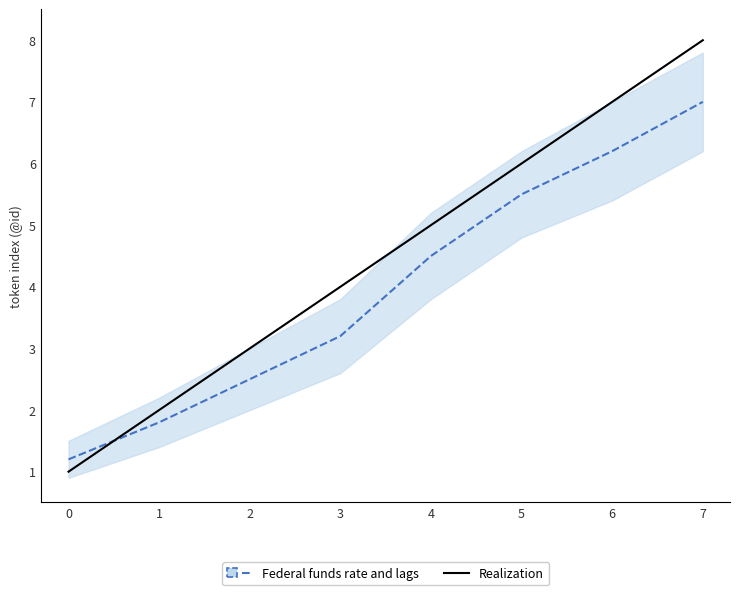

Between which two adjacent categories do Realization and Federal funds rate and lags first intersect?

0 and 1